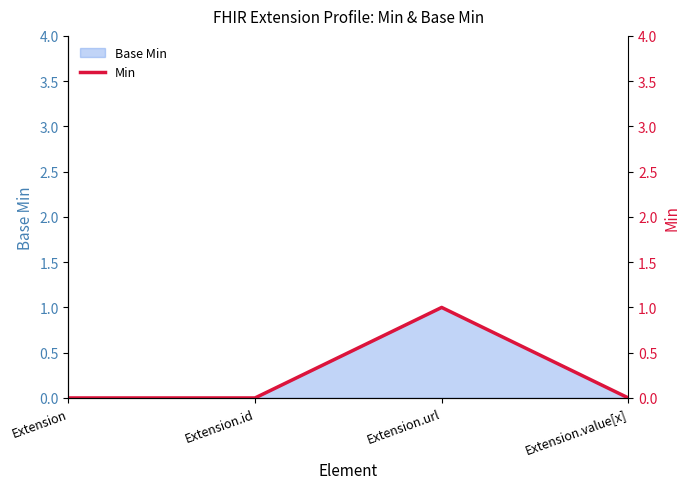

Is it true that the value at Extension.url is 1?

False